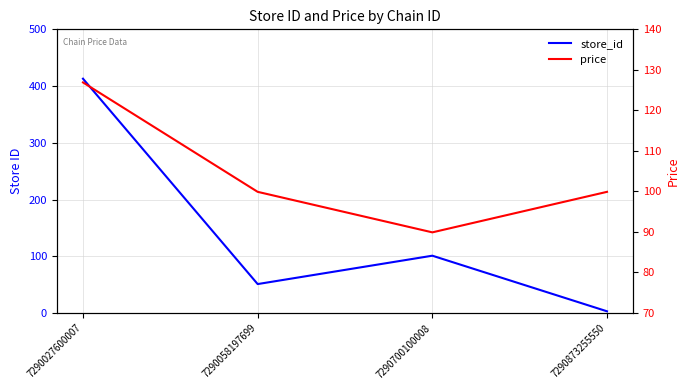

True or false: price has a value of 69.2 at 7290027600007.

False